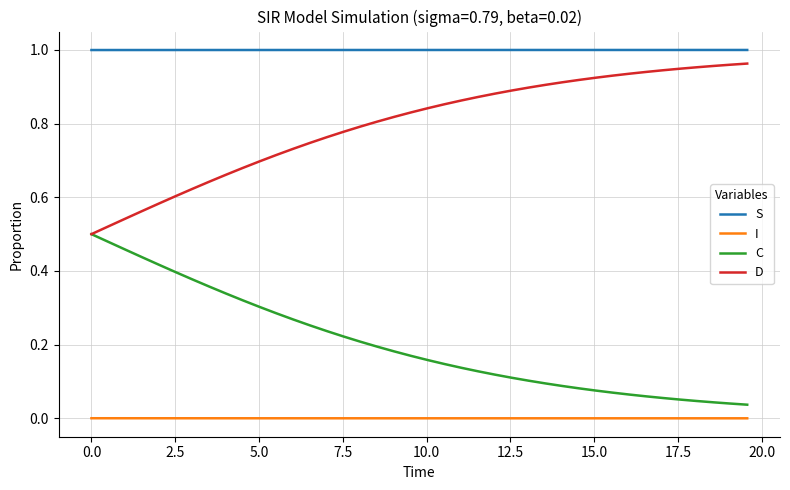

True or false: I and C cross at least once.

False